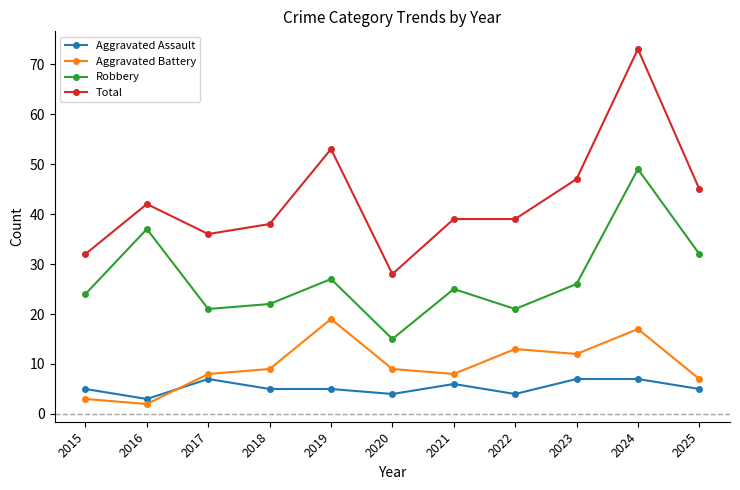

At how many categories does at least one series exceed 65?

1